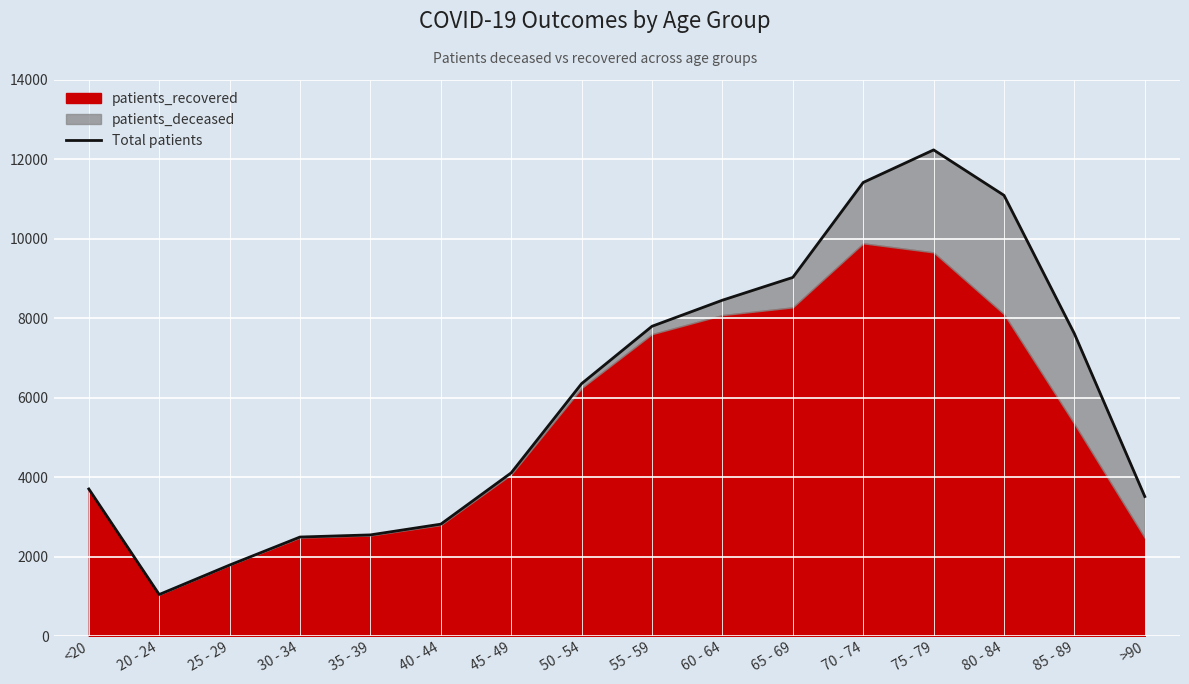

What is the value of the 3rd point from the left?

1785